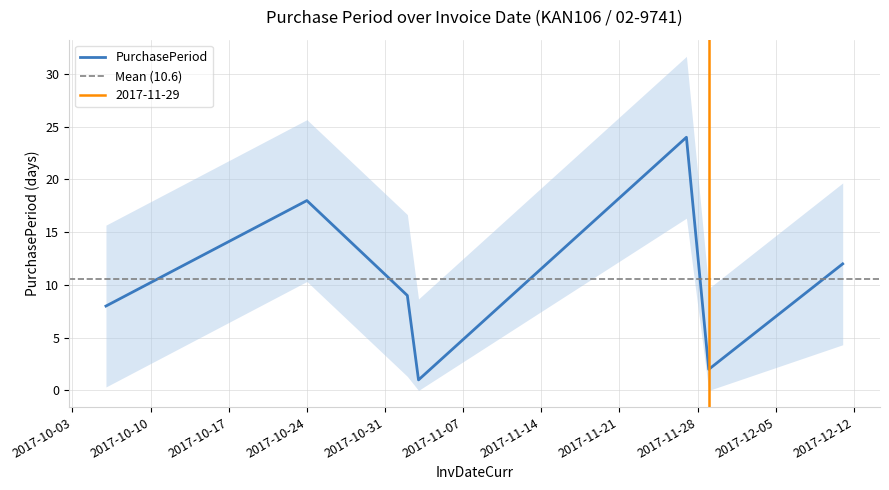

The chart shows a value of 18 at 2017-10-24. True or false?

True